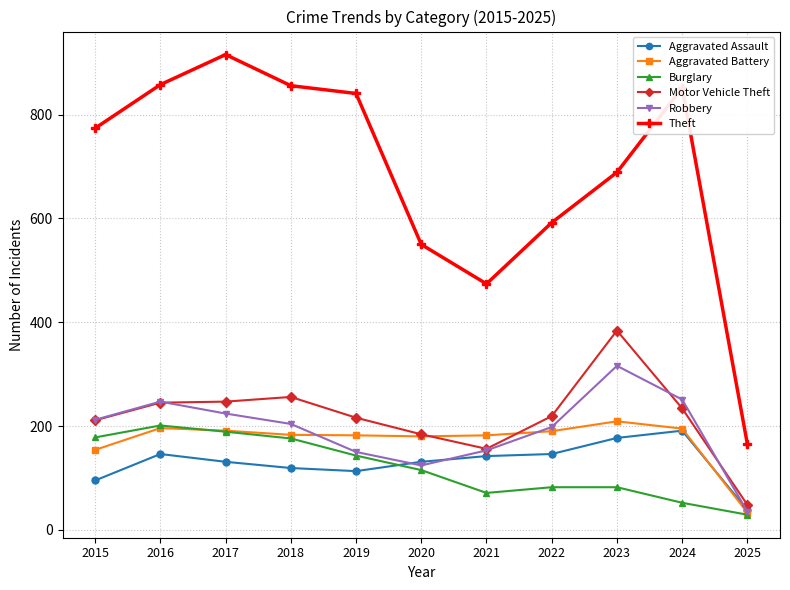

What is the approximate value of Motor Vehicle Theft at 2021, to the nearest 50?

150